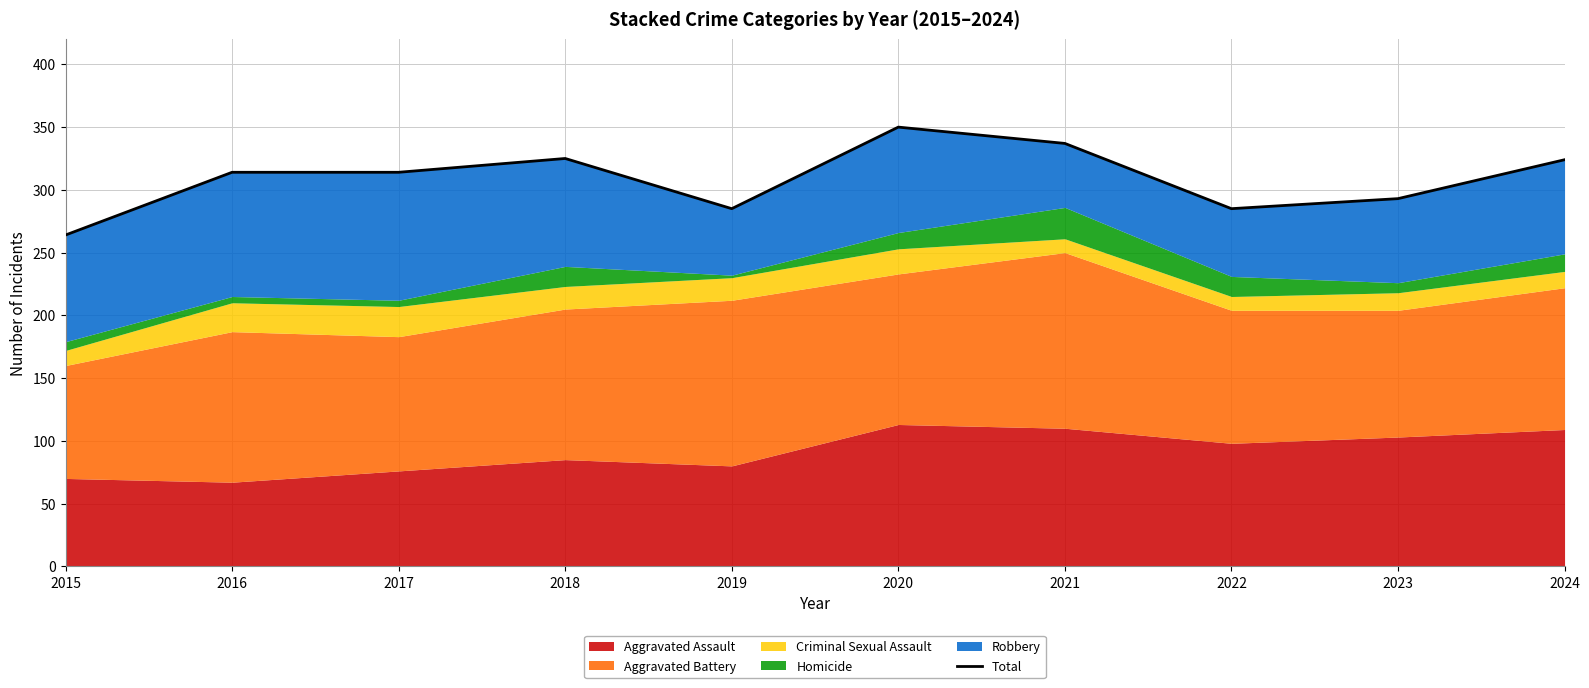

At which category does the chart reach its peak across all series?

2020